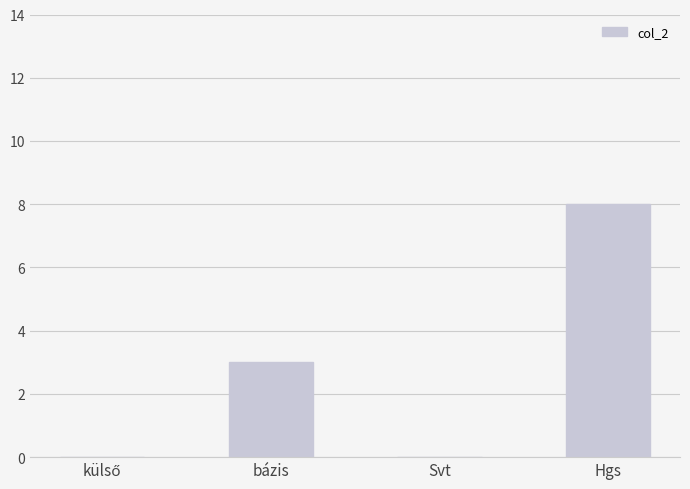

Between bázis and Svt, which is larger?

bázis